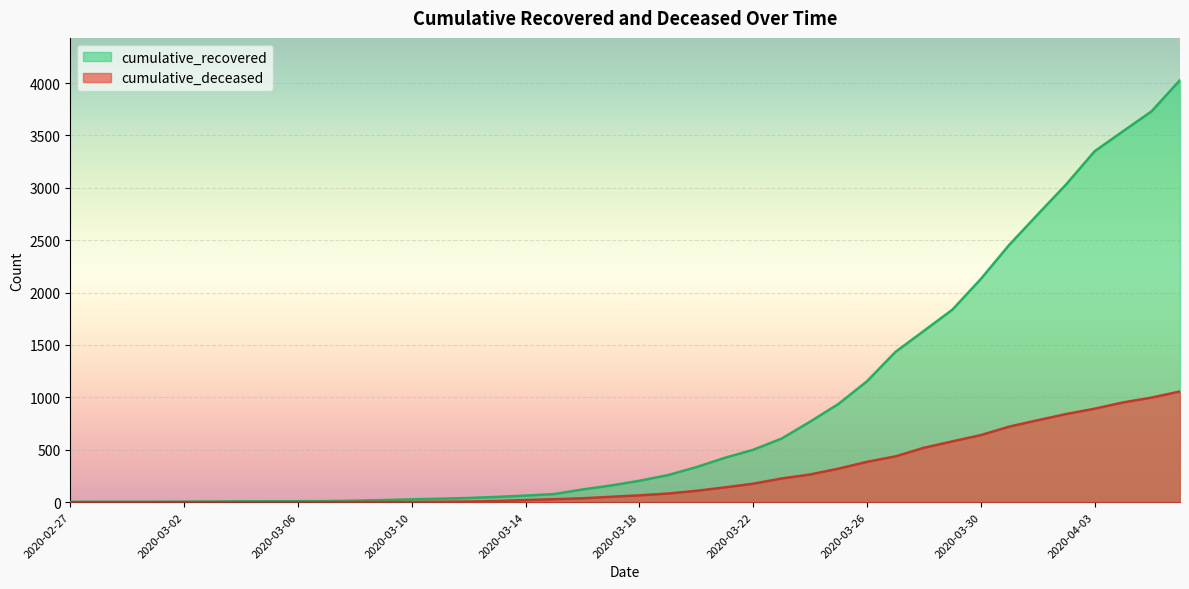

At which category is the sum across all series the highest?

2020-04-06